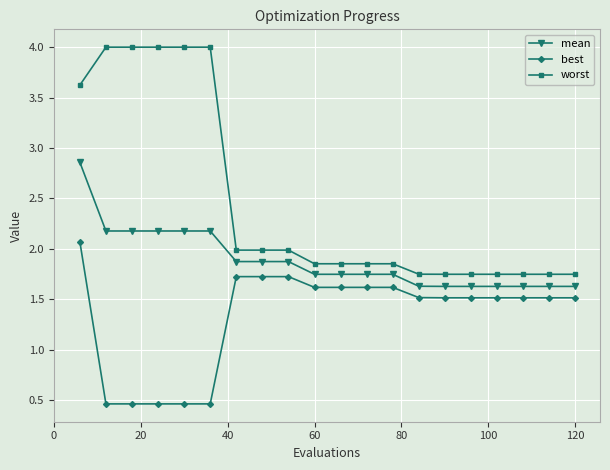

True or false: mean and best cross at least once.

False